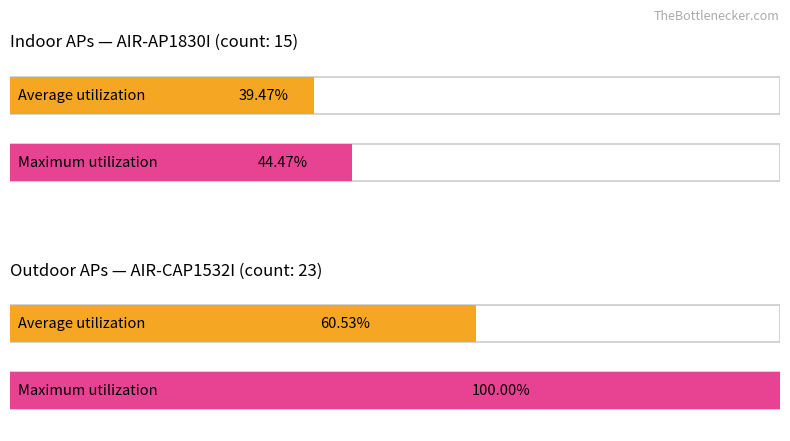

Rank the series by their maximum value, from lowest to highest.

indoor, outdoor